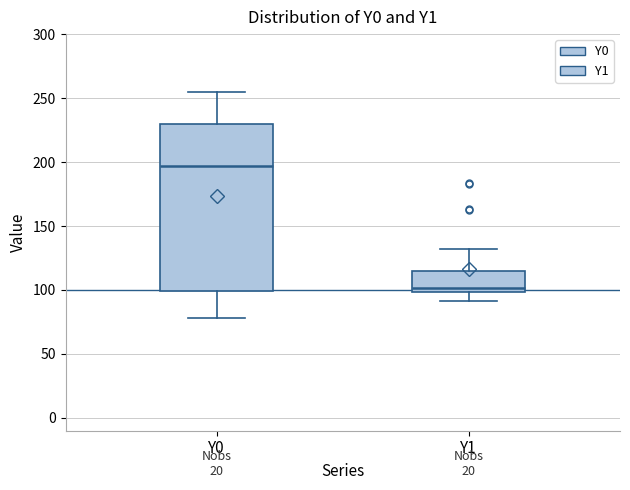

Comparing the boxes themselves (not the whiskers), which one is the tallest?

Y0